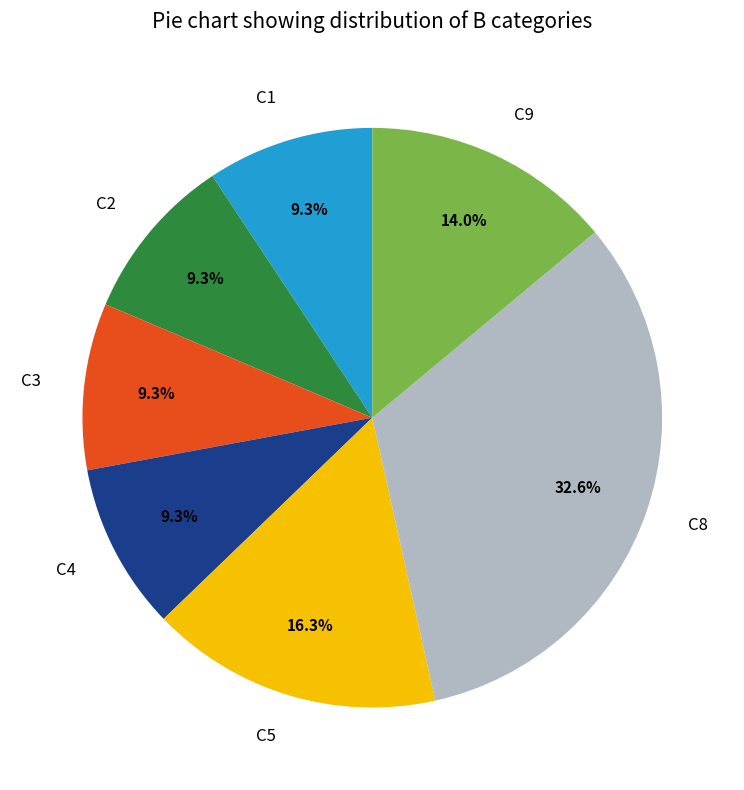

Is C9 the majority of the pie?

No